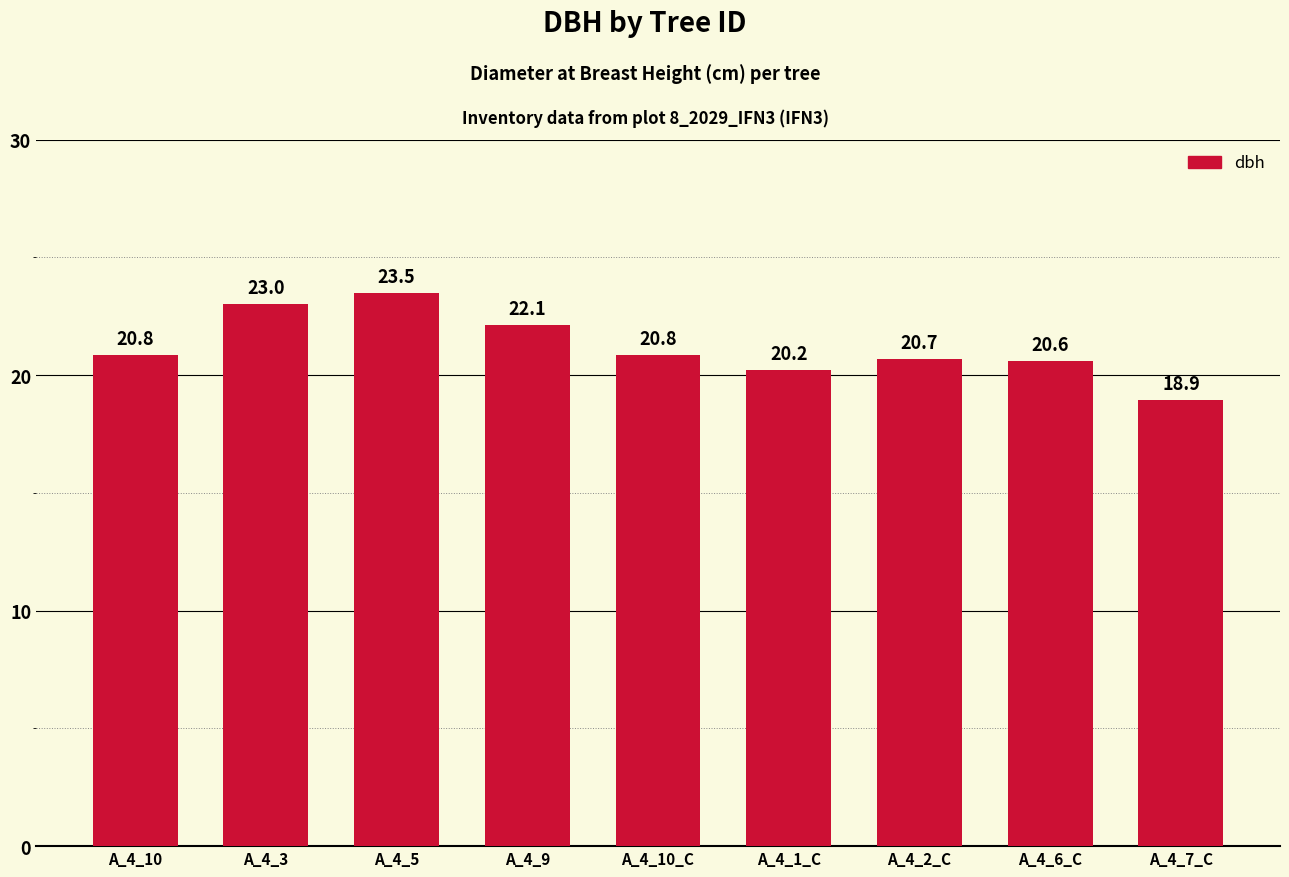

The chart shows a value of 22.1 at A_4_9. True or false?

True